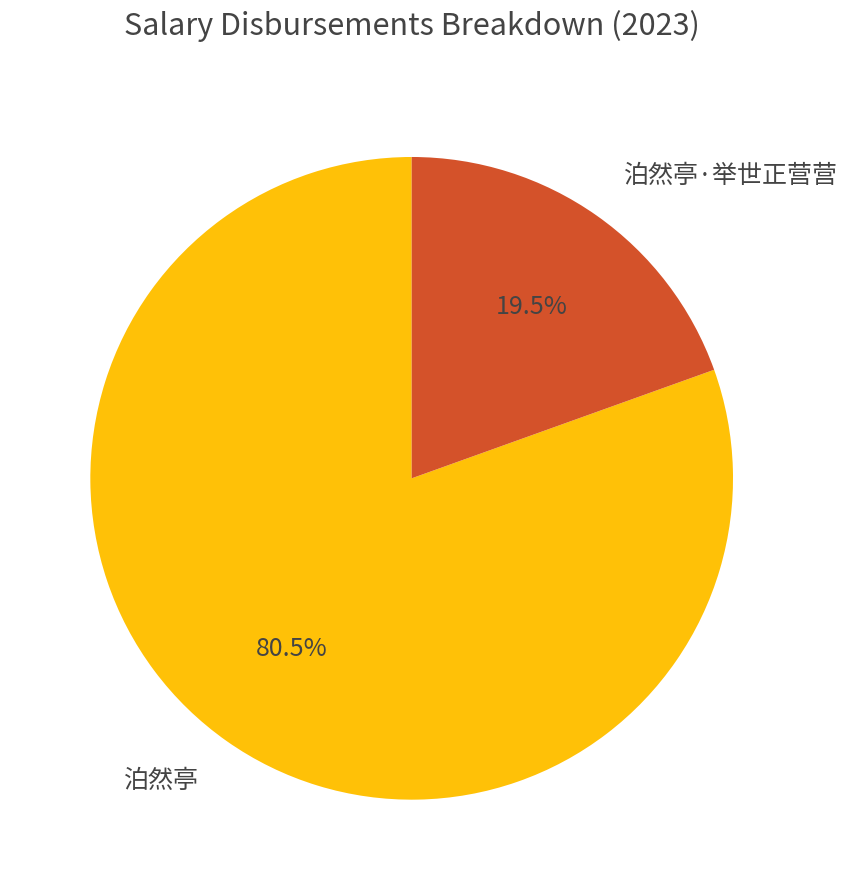

Between 泊然亭·举世正营营 and 泊然亭, which is larger?

泊然亭